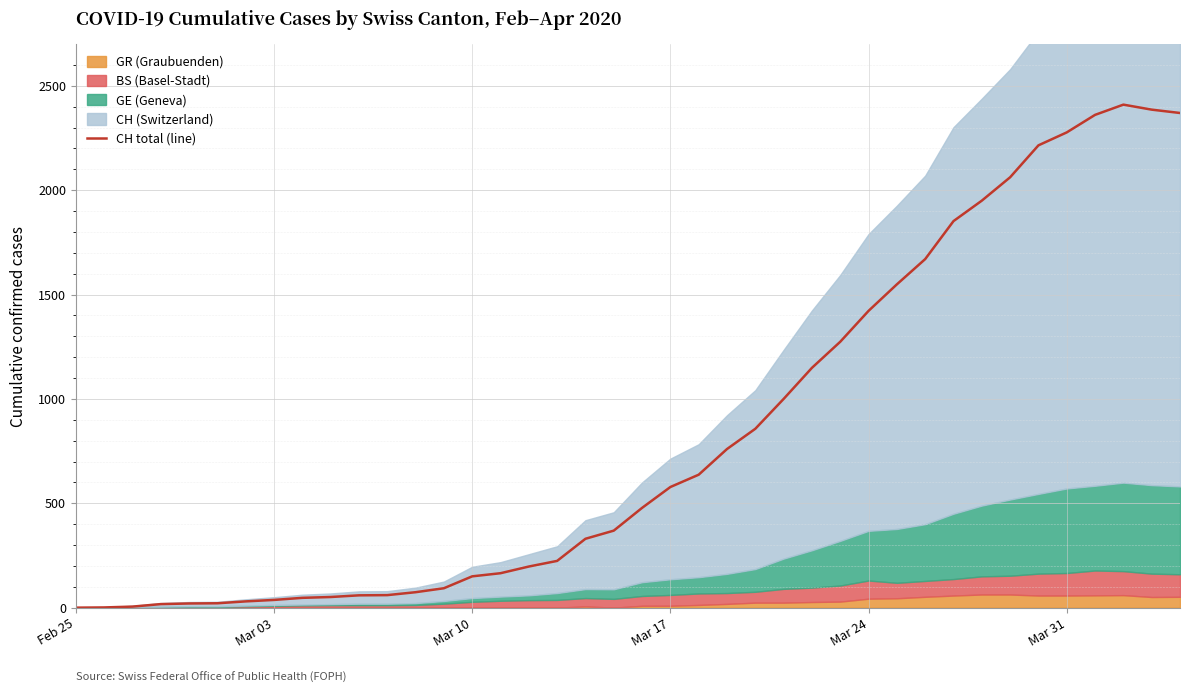

The value of CH total (line) at Mar 10 is 261. True or false?

False